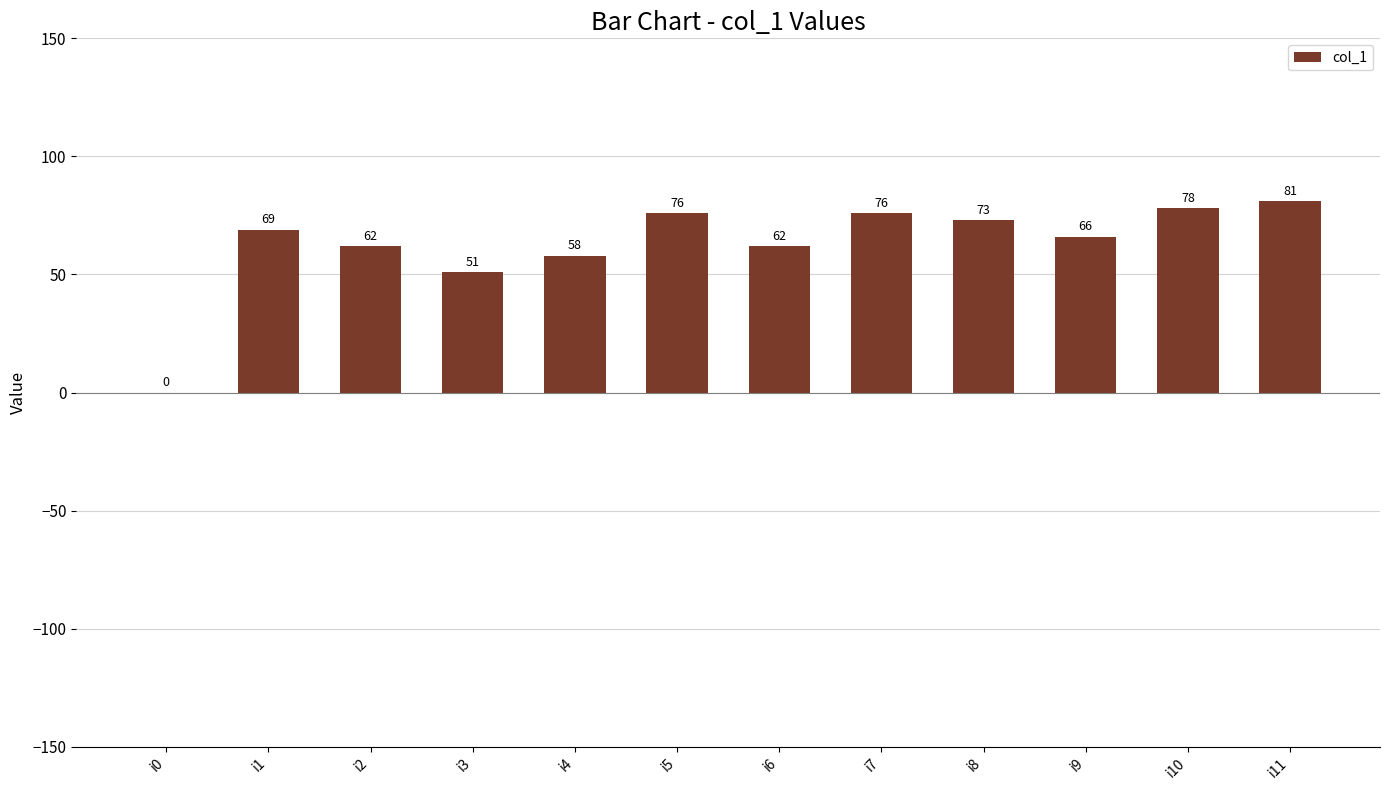

How many values are above zero?

11